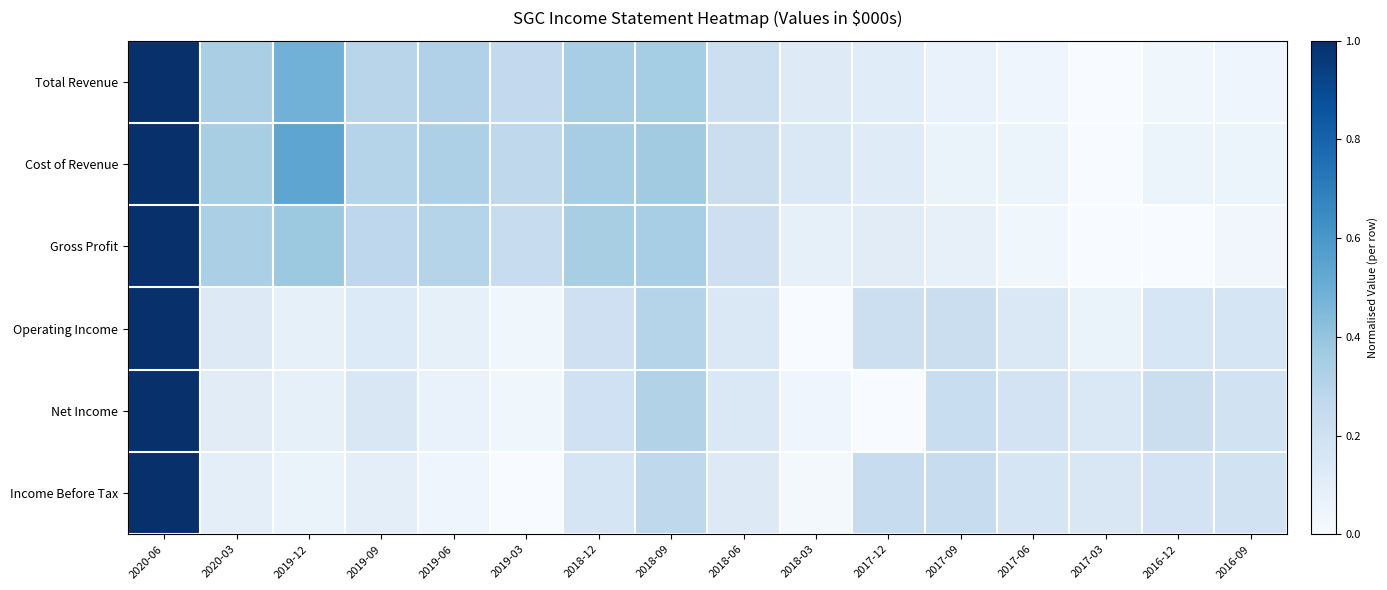

How many distinct data groups are displayed?

6